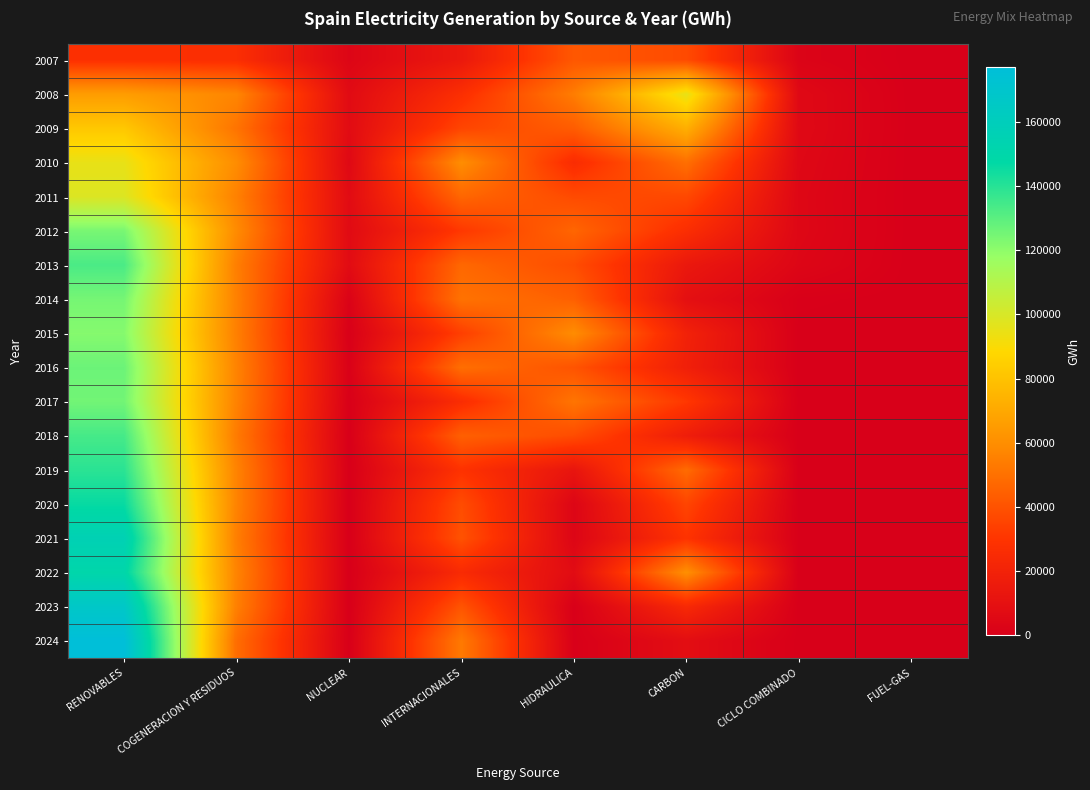

At which category is the sum across all series the highest?

RENOVABLES